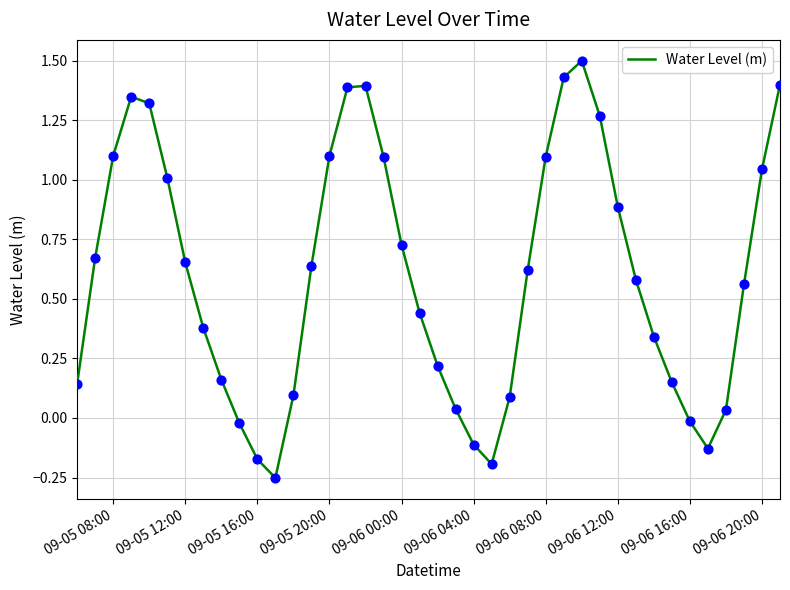

What is the difference between the maximum and minimum values?

1.8